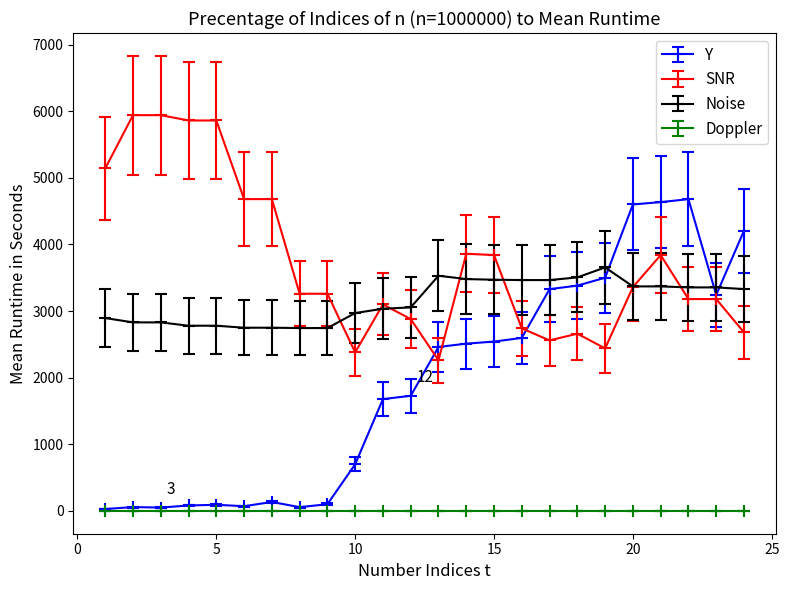

How many times do SNR and Y cross each other?

3